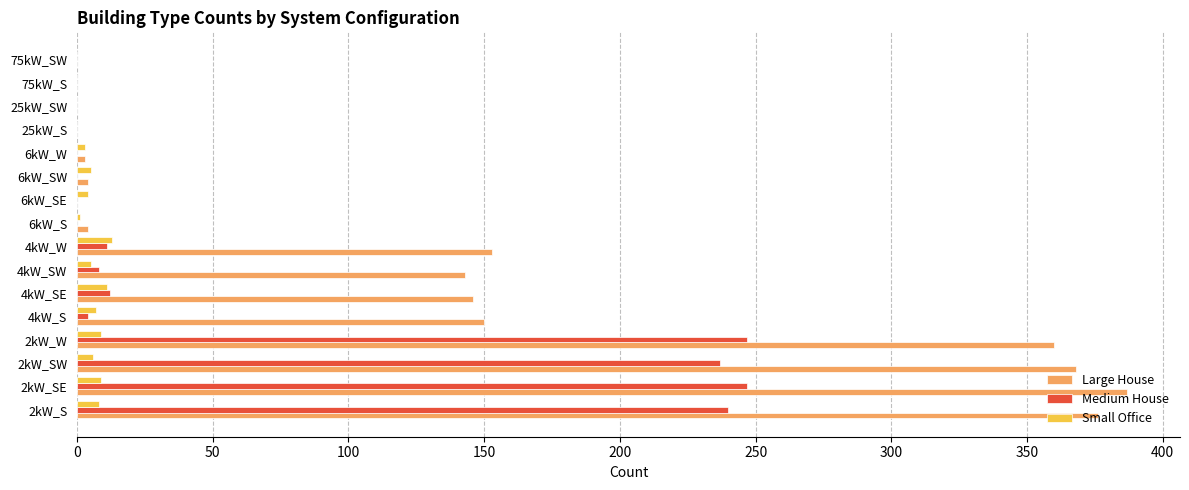

What is the sum of all Medium House values?

1006